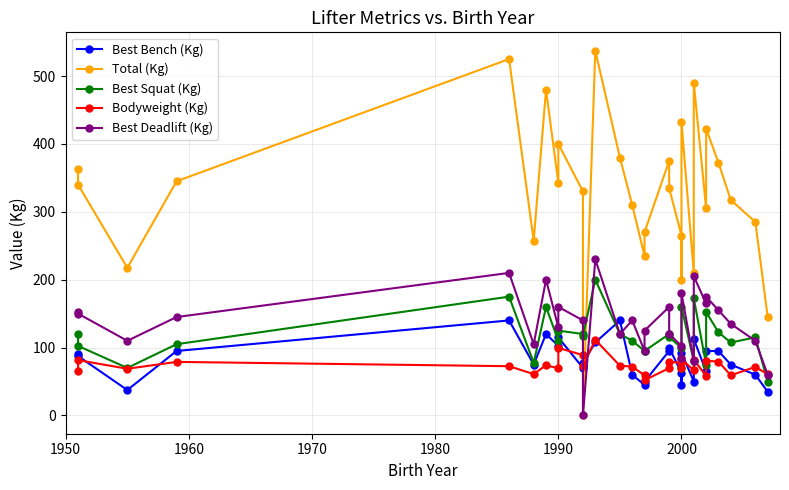

True or false: Best Deadlift (Kg) has more than 1 interior local peaks.

True